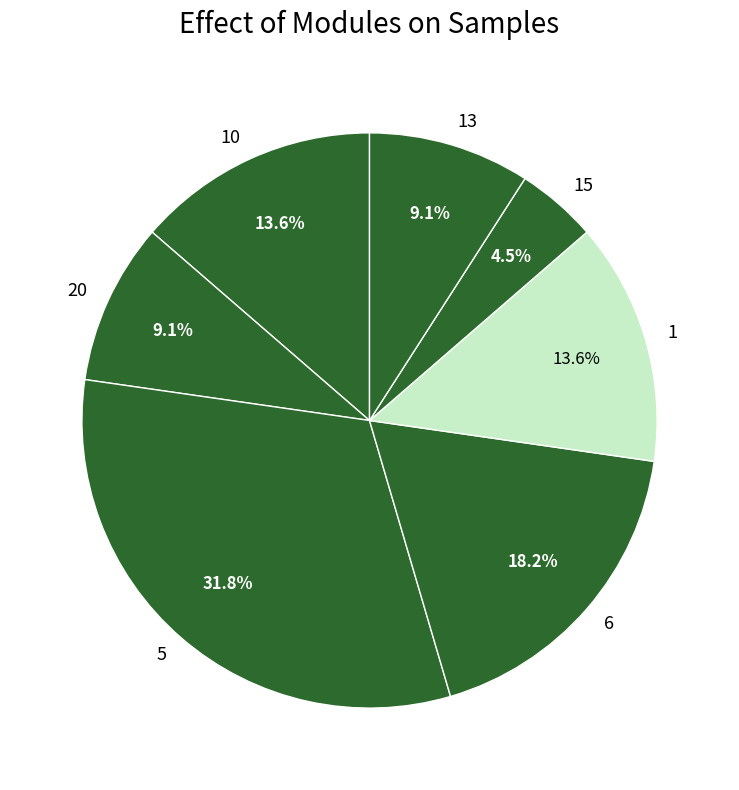

Does any single category account for the majority?

No